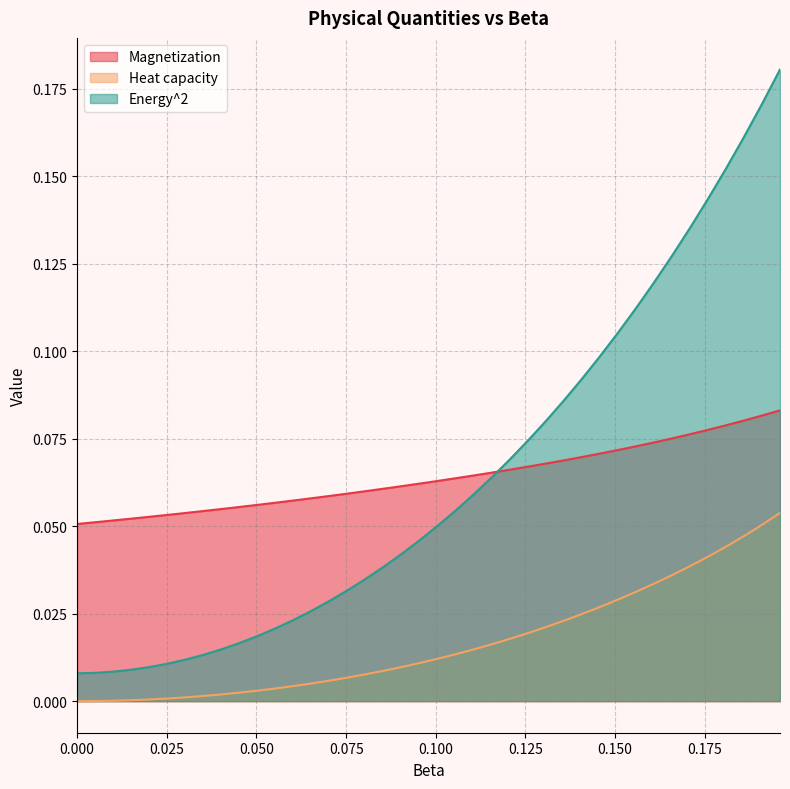

Between 0 and 0.075377, which series saw the biggest shift?

Energy^2